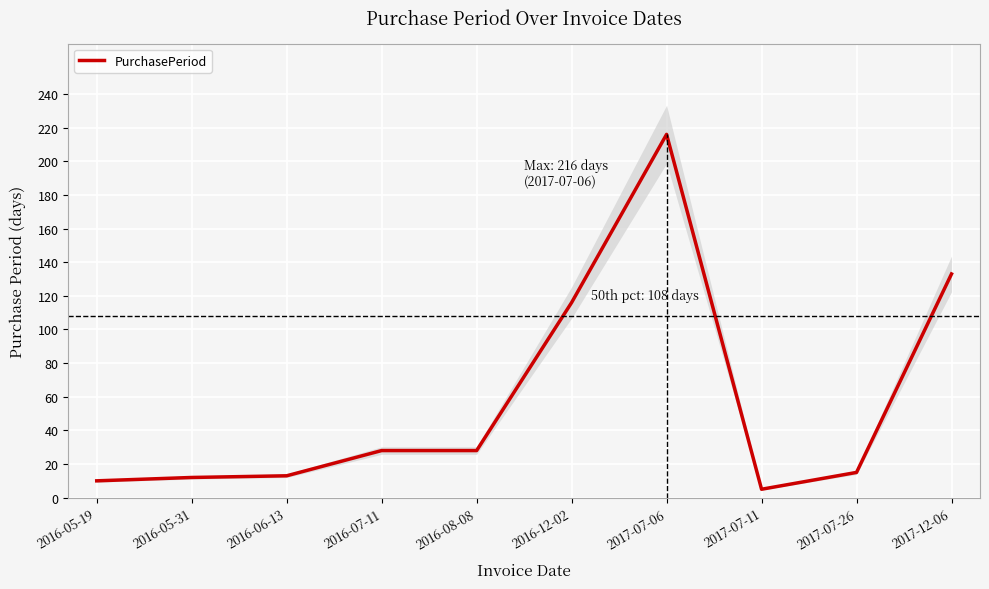

Reading right to left, what are all the values shown in this chart?

133	15	5	216	116	28	28	13	12	10